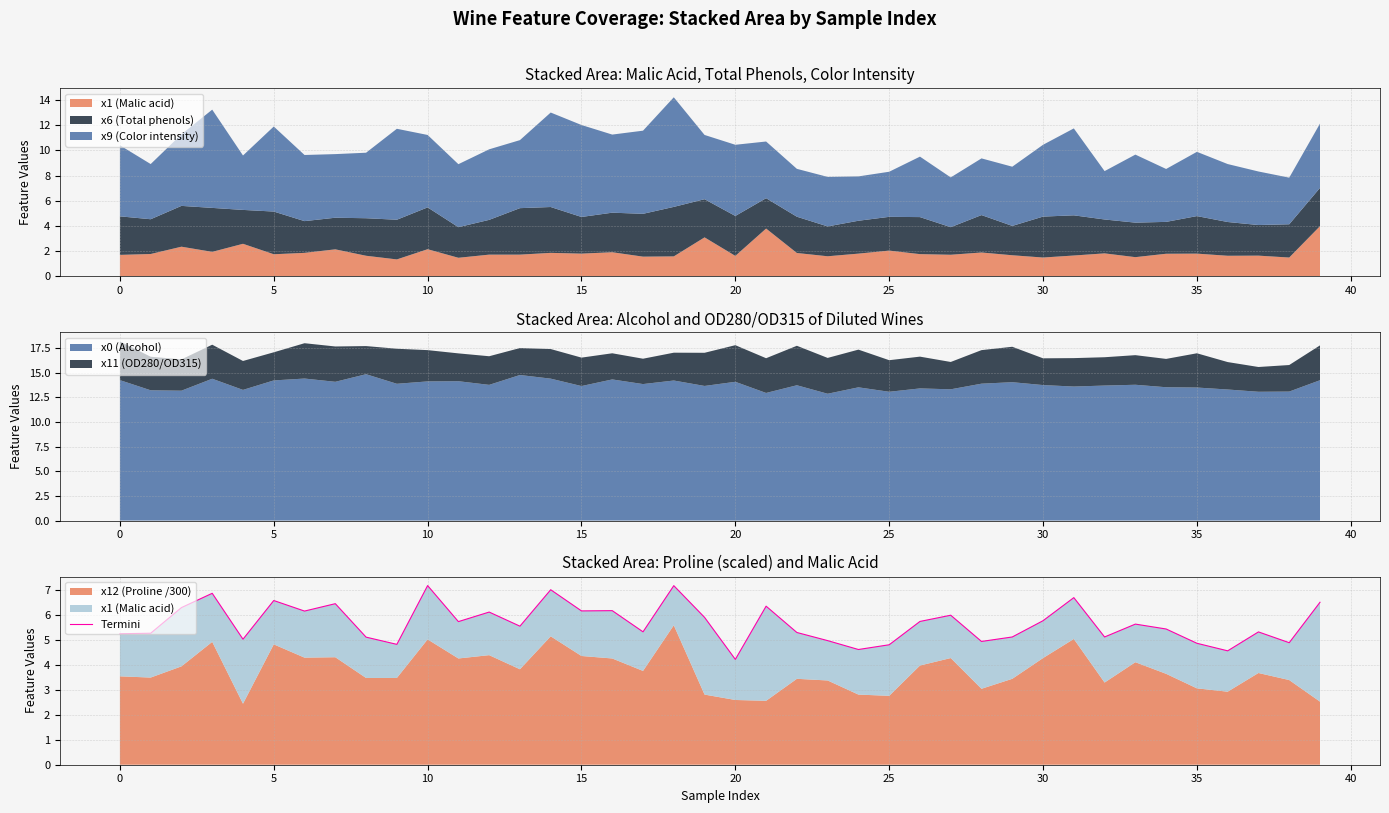

The value at 13 is 5.6. True or false?

True